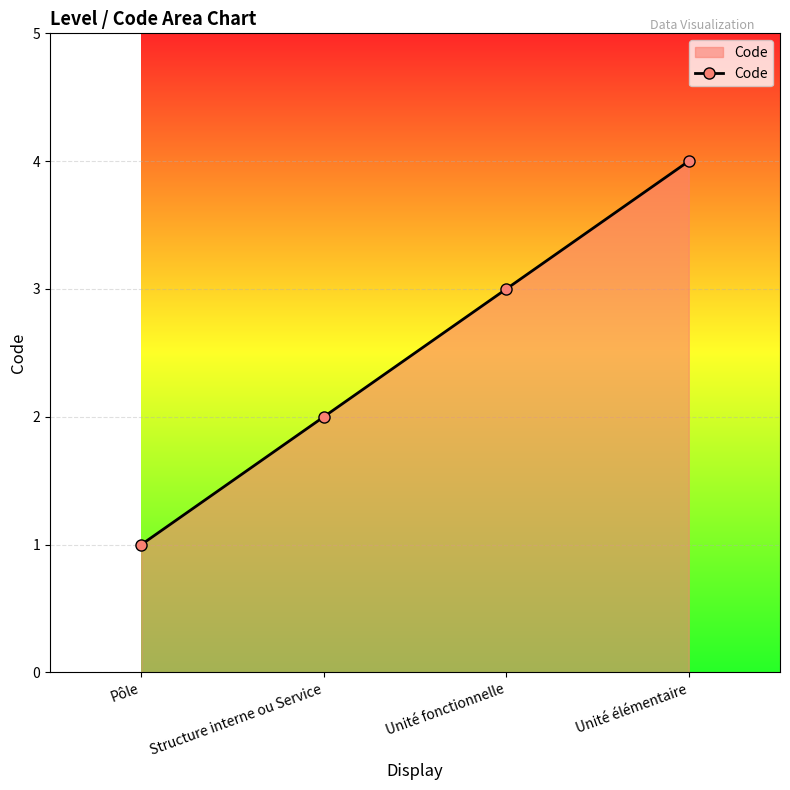

Between Unité fonctionnelle and Structure interne ou Service, which is larger?

Unité fonctionnelle